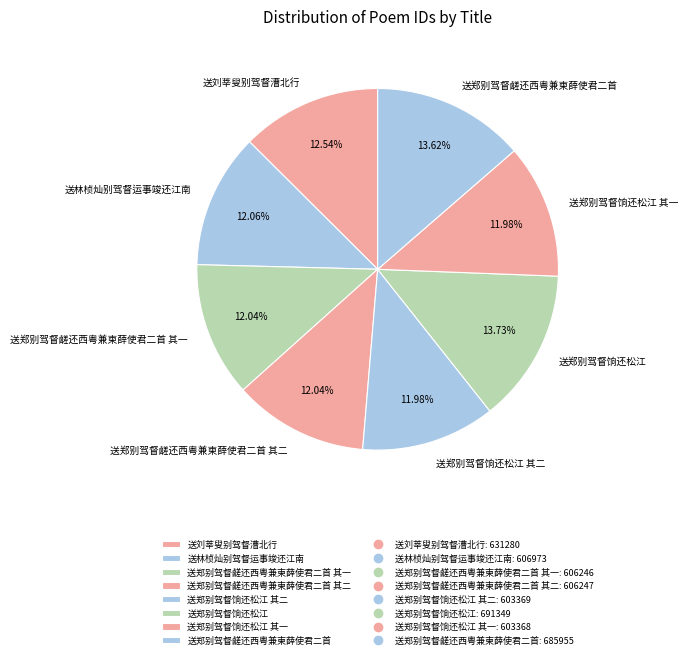

Approximately how many times larger is the value at 送郑别驾督鹾还西粤兼柬薛使君二首 compared to 送郑别驾督饷还松江 其一?

1.1